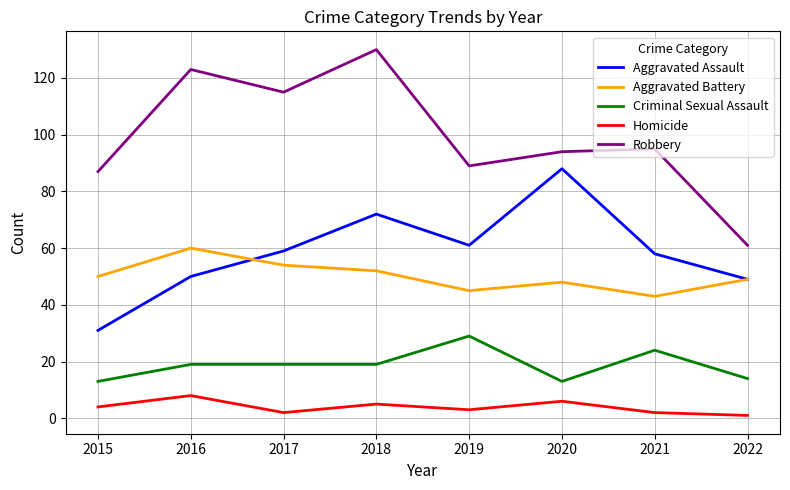

What is the sum of all Robbery values?

794